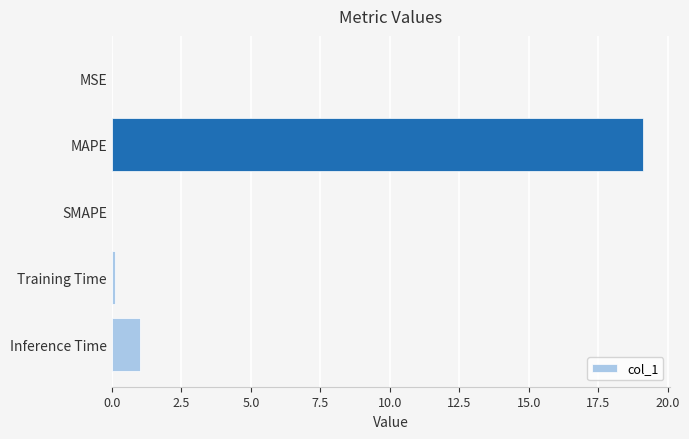

What is the sum of all values?

20.3